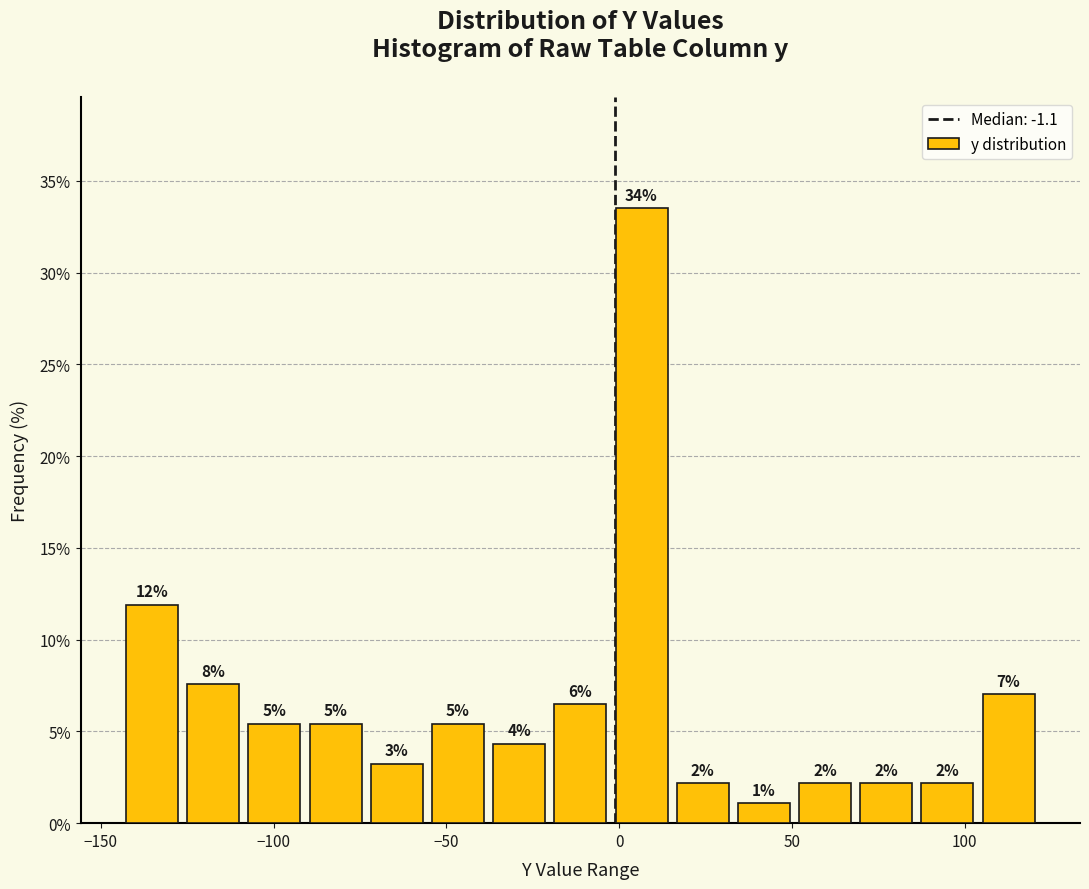

Read against the x-axis, roughly where is the centre of the tallest bar?

5